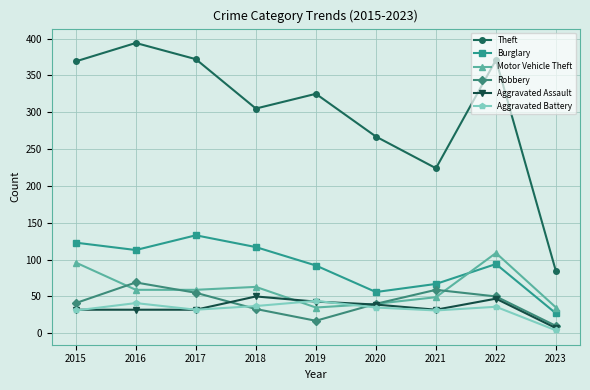

True or false: Motor Vehicle Theft and Aggravated Battery cross at least once.

True